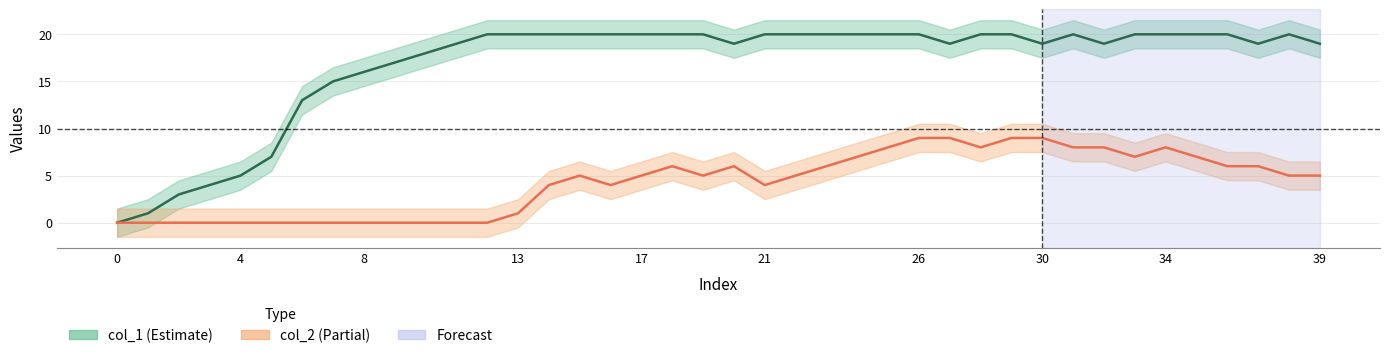

What is the sum of the col_1 values at 26 and 35?

40